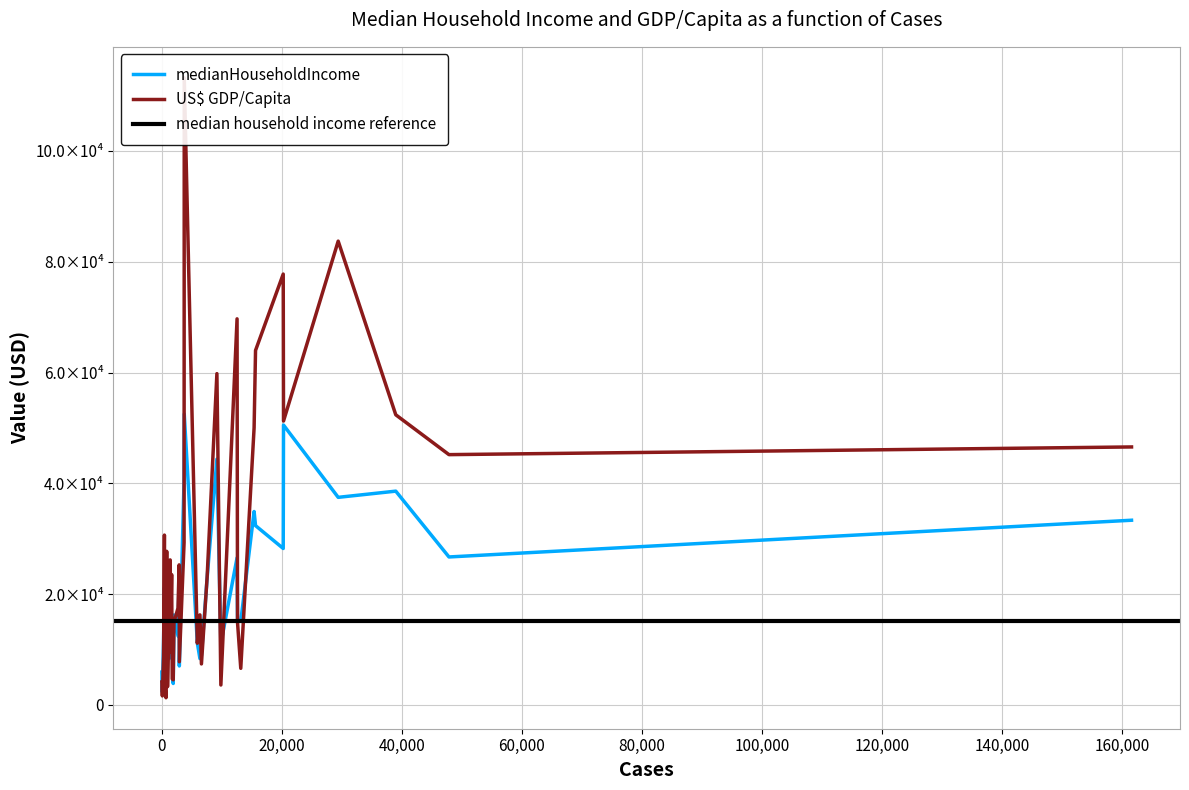

Where is US$ GDP/Capita nearest to the value 57244?

9206